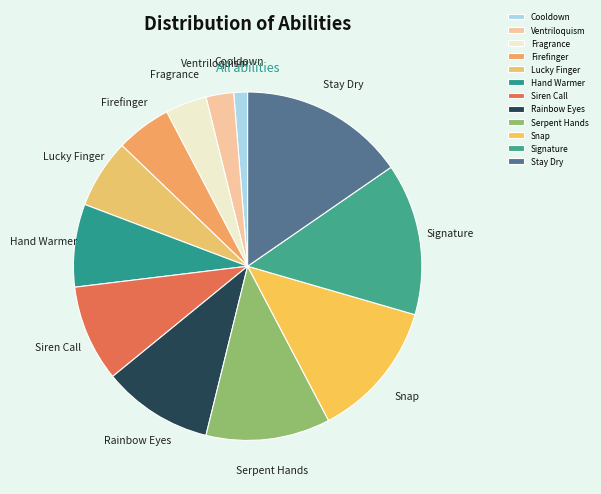

Which category has the smallest portion of the pie?

Cooldown